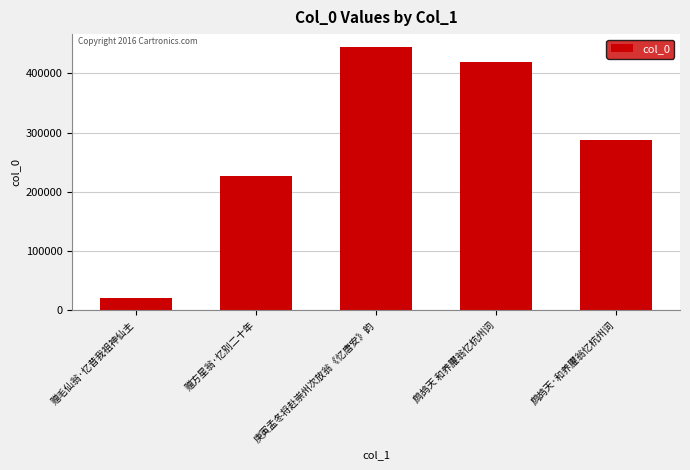

The value at 庚寅孟冬将赴崇州次放翁《忆唐安》韵 is 101055. True or false?

False